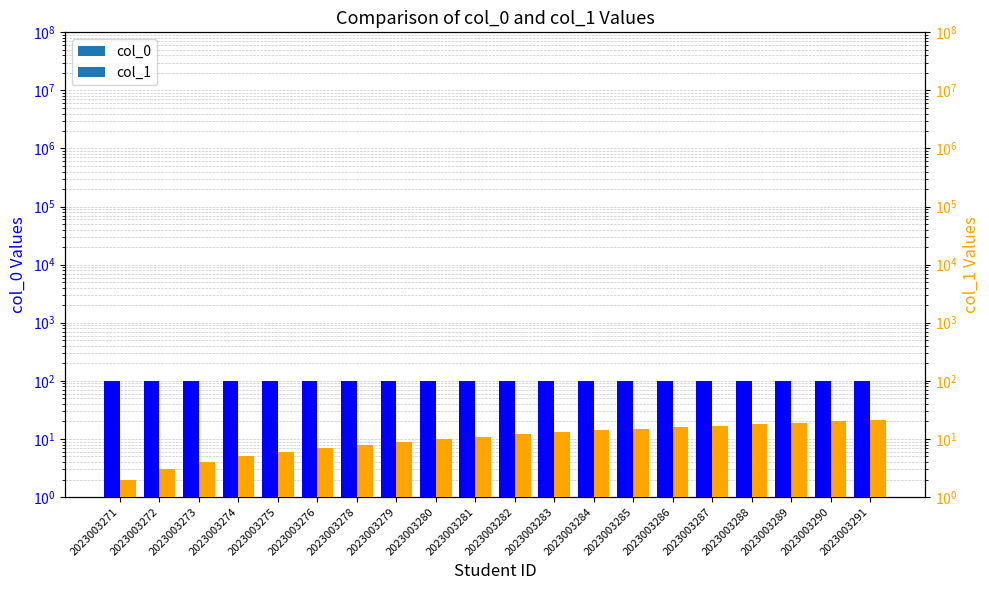

What is the value of the col_1 bar at the 13th from the left?

14